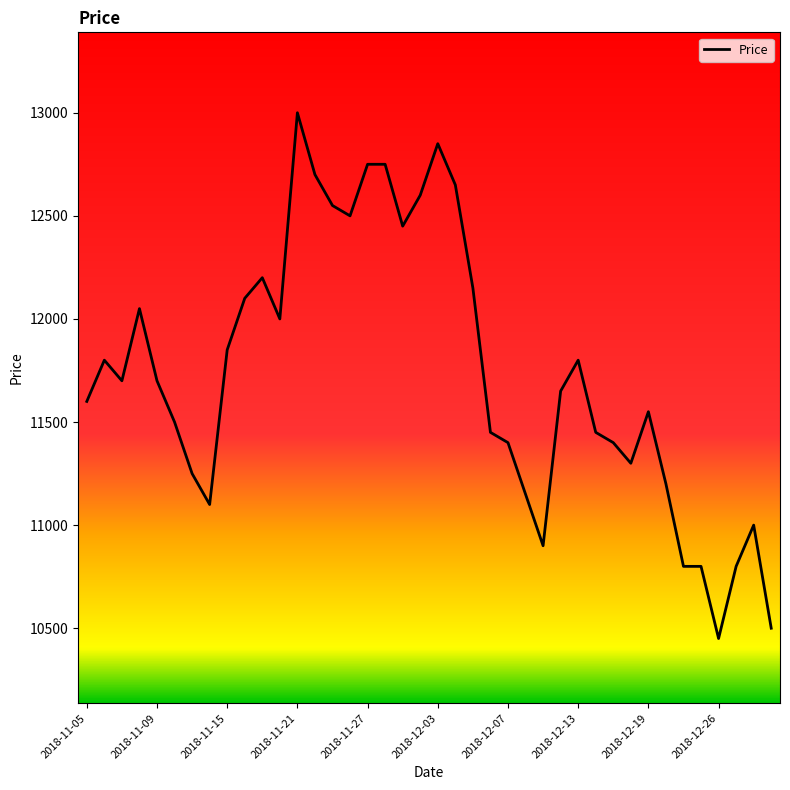

What is the smallest value displayed?

10450